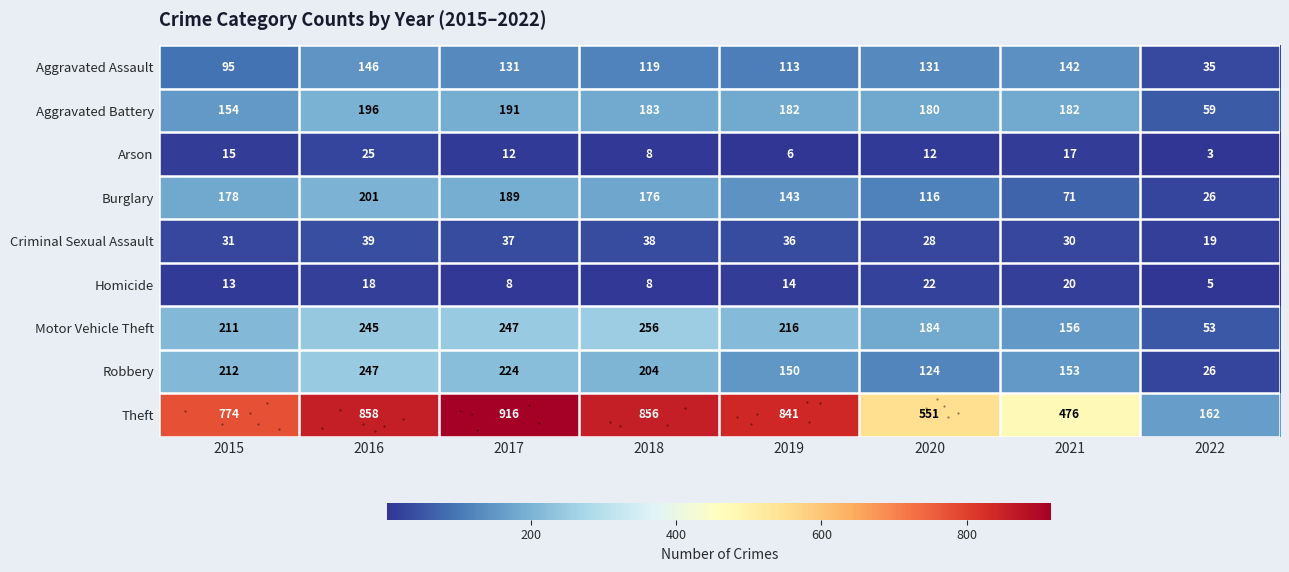

What is the difference between the Homicide values at 2019 and 2018?

6